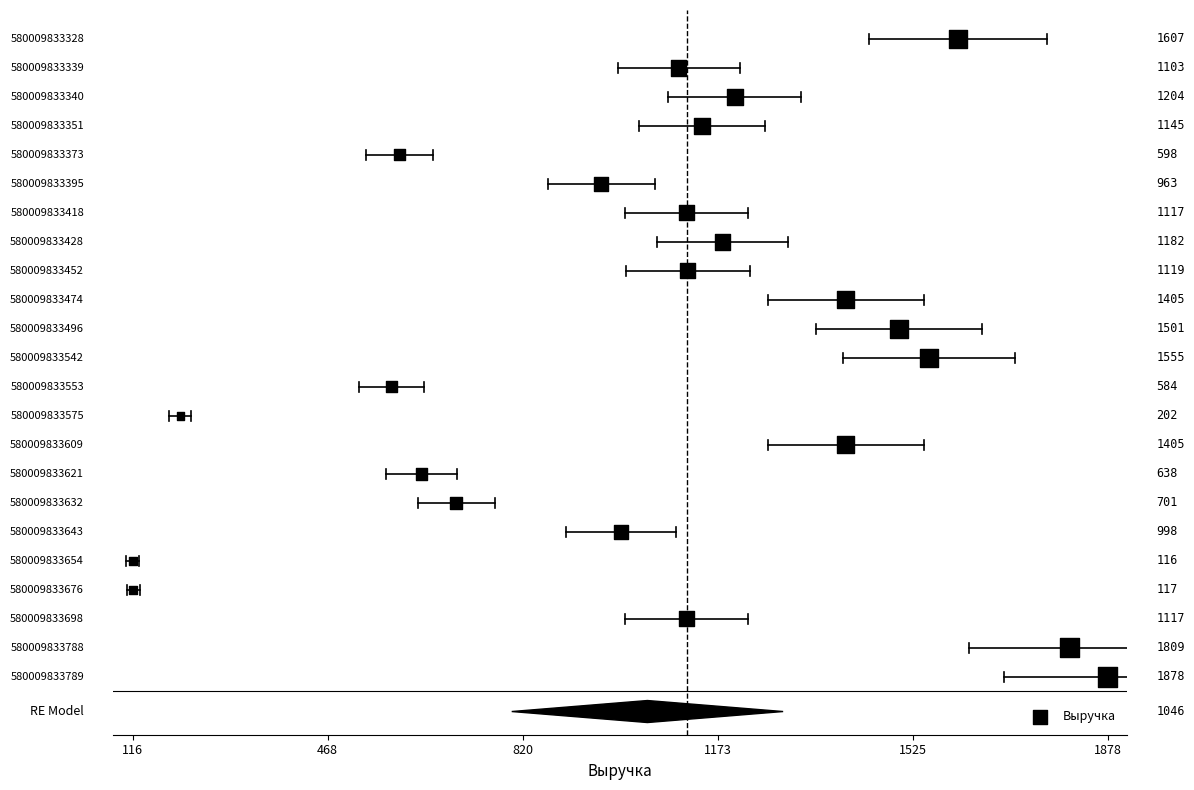

What Y value in the scatter plot is closest to 11?

11